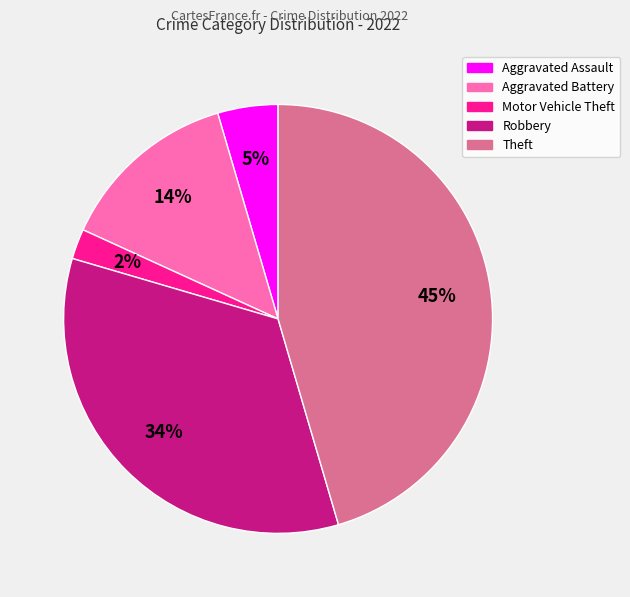

What is the largest slice in the pie chart?

Theft